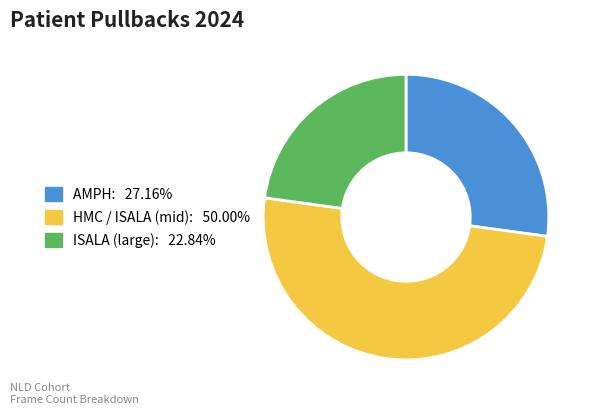

How many slices are in this pie chart?

3